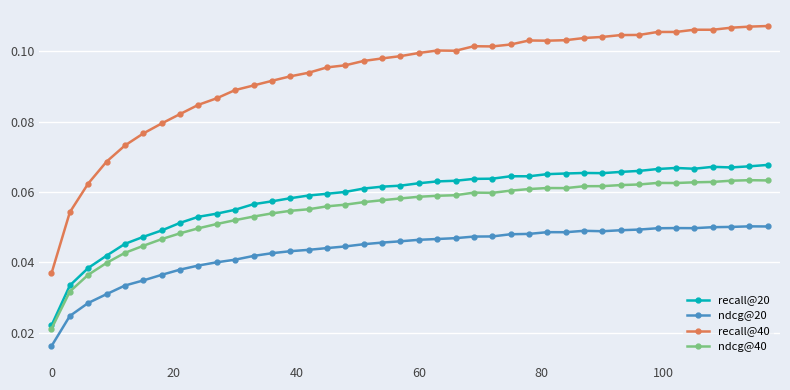

Which series has the largest total across all categories?

recall@40